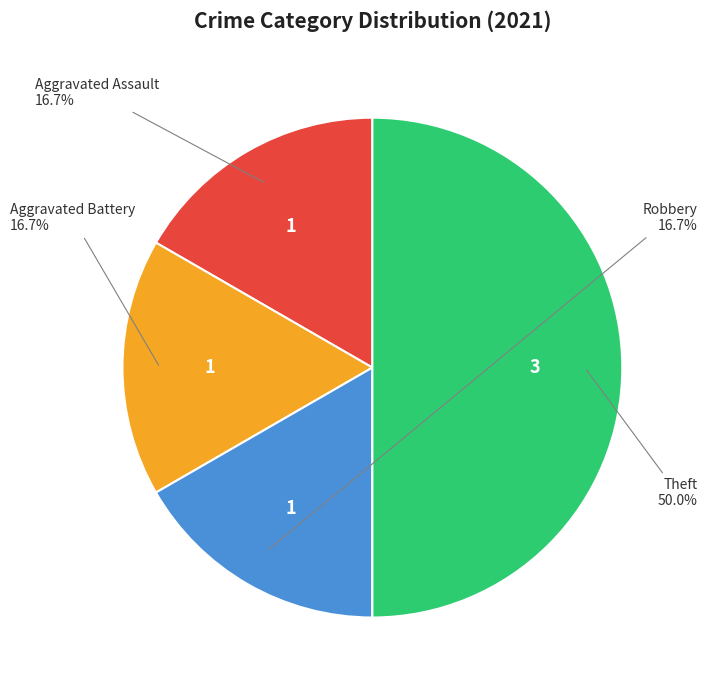

Between Theft and Robbery, which is larger?

Theft